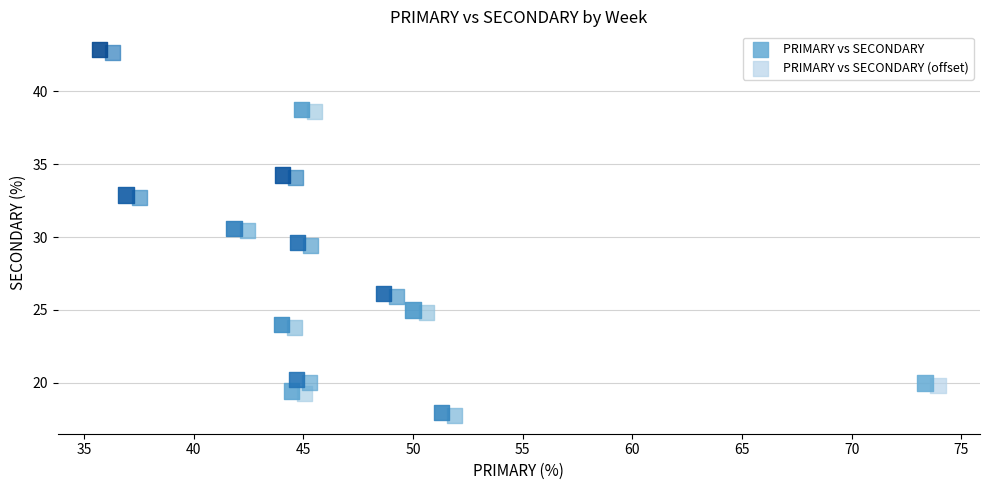

What are all the series names shown in the legend?

PRIMARY vs SECONDARY, PRIMARY vs SECONDARY (offset)